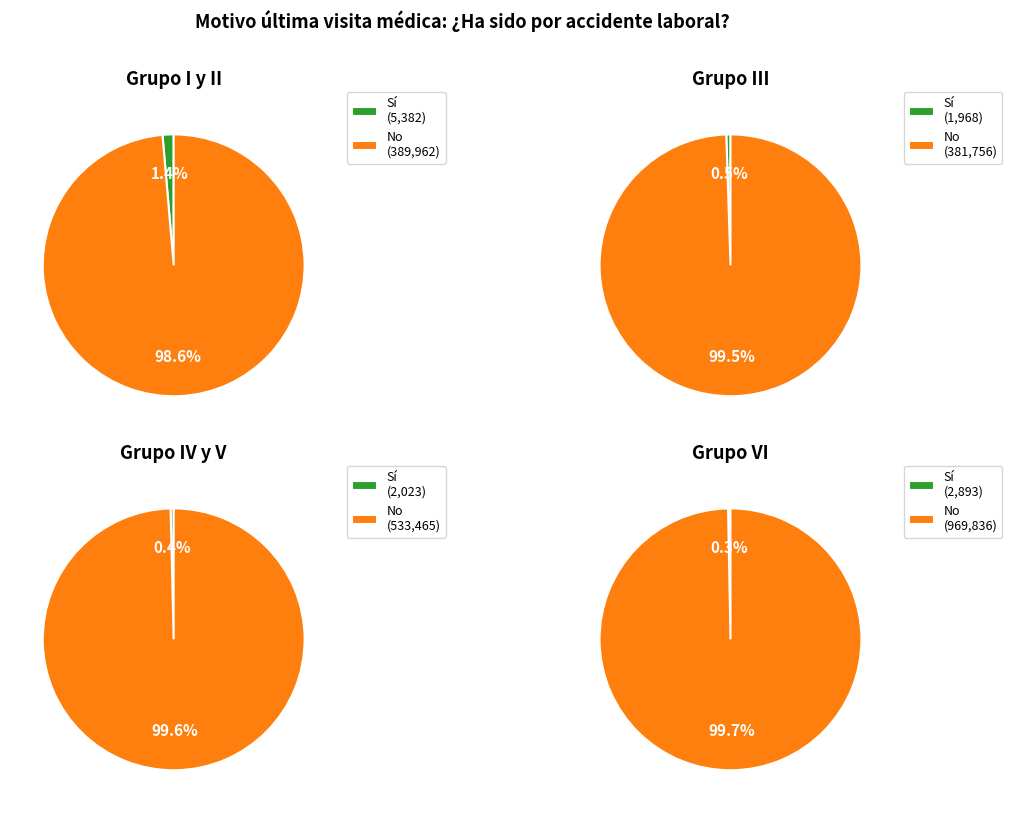

Count the number of slices in the pie.

2